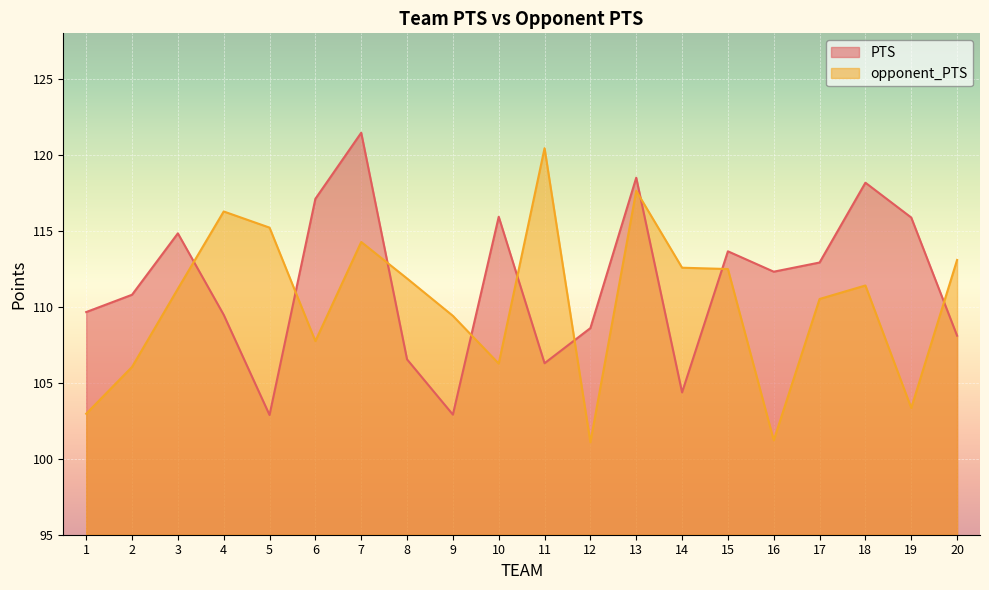

Reading right to left, list all the values displayed in this chart.

PTS: 108.1	115.9	118.2	112.9	112.3	113.7	104.4	118.5	108.6	106.3	115.9	102.9	106.5	121.5	117.1	102.9	109.5	114.8	110.8	109.7
opponent_PTS: 113.1	103.3	111.4	110.5	101.2	112.5	112.6	117.6	101.1	120.4	106.3	109.4	111.9	114.3	107.7	115.2	116.3	111.2	106.0	103.0